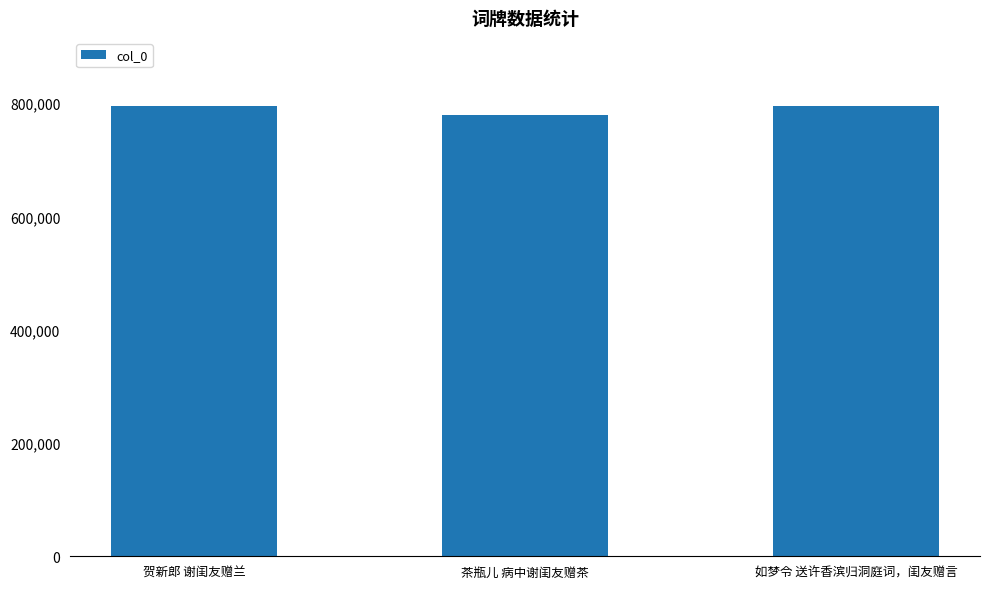

What is the approximate value at 茶瓶儿 病中谢闺友赠茶?

779418